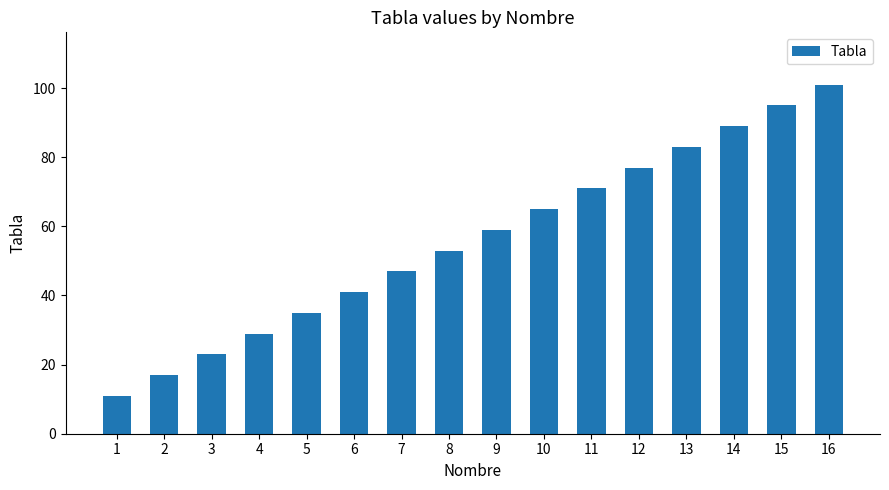

How many data points does each series have?

16